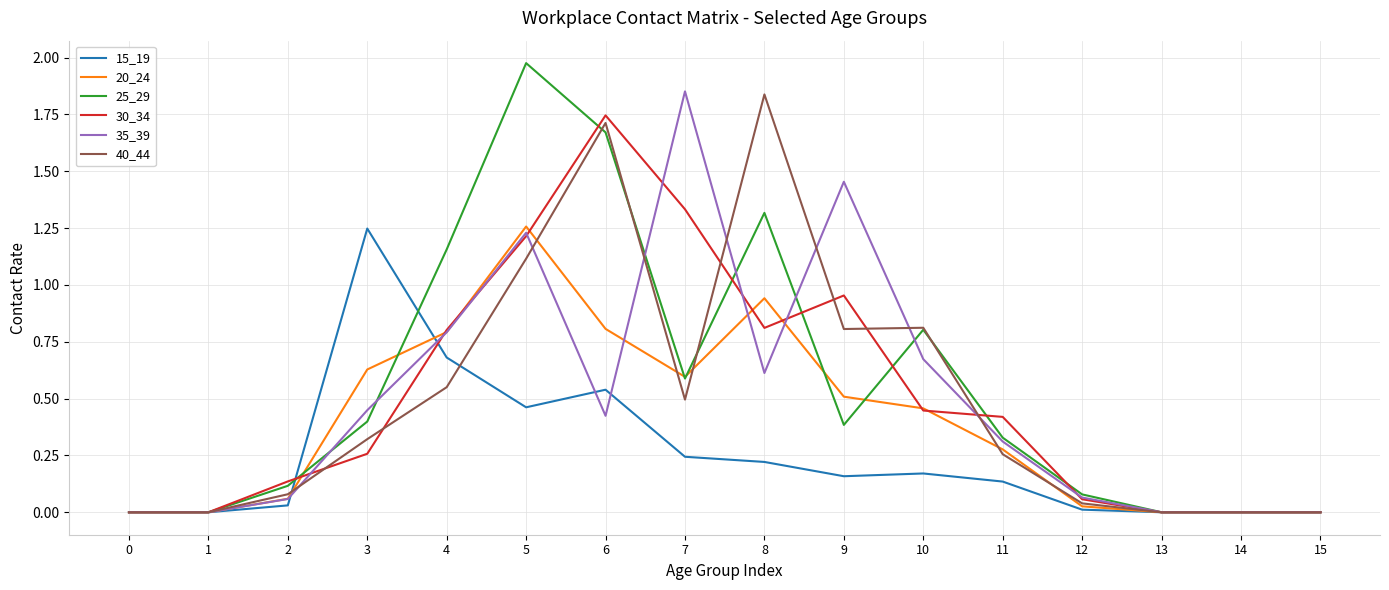

Is it true that 30_34 equals 1.5 at 8?

False